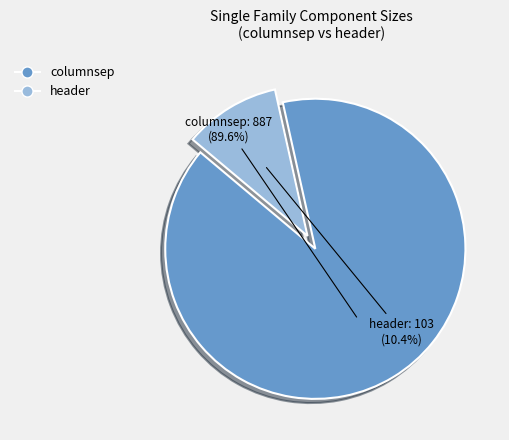

The header slice represents 10% of the pie. True or false?

True